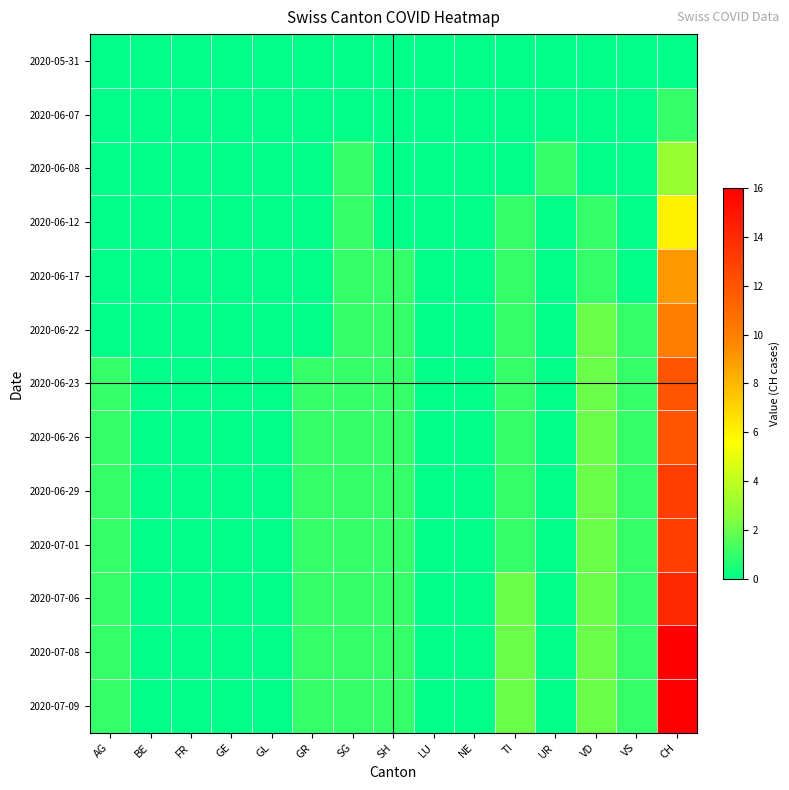

What is the greatest value displayed?

16